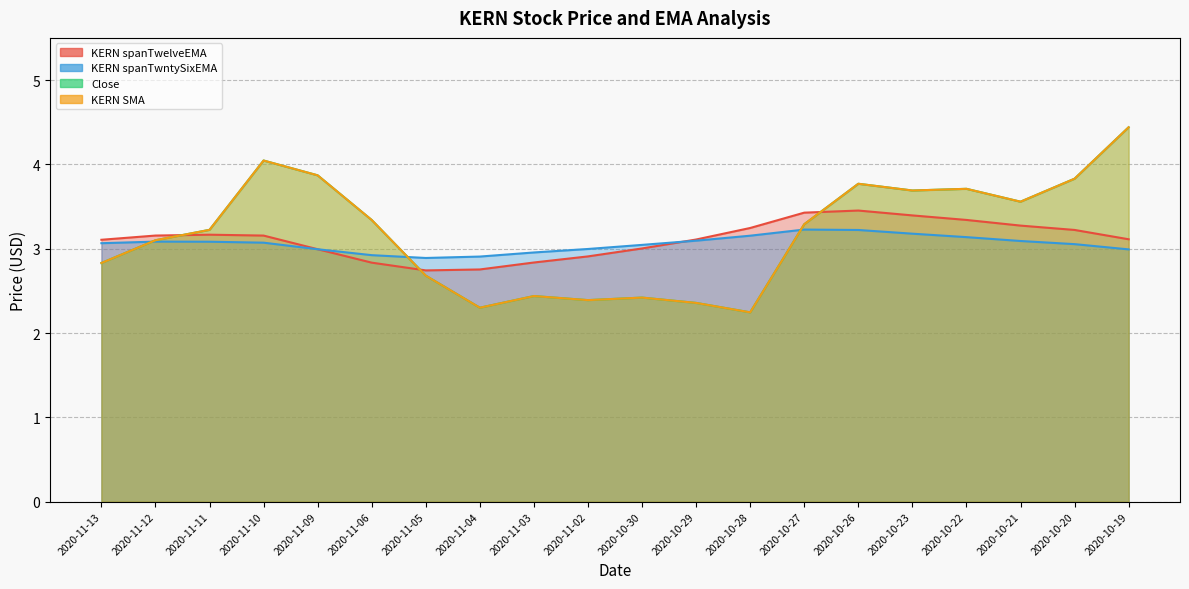

Does the chart display data point markers on the line(s)?

No